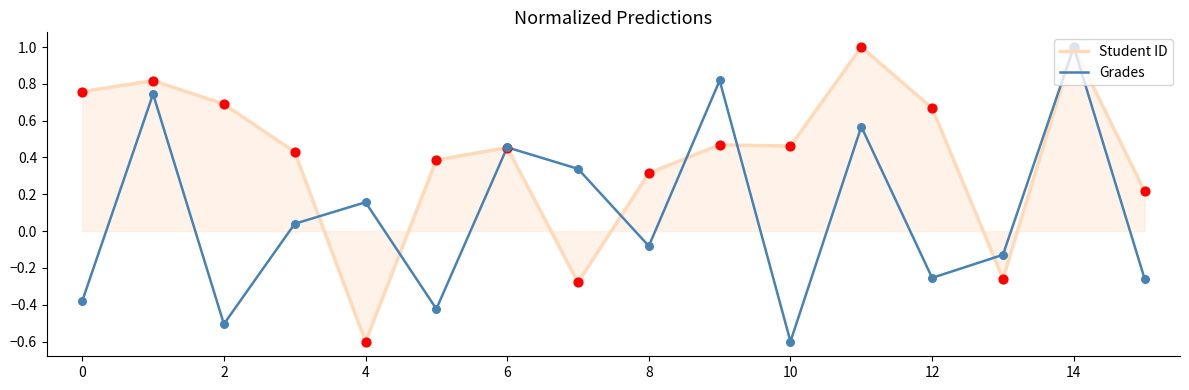

At how many categories does at least one series exceed 0?

15